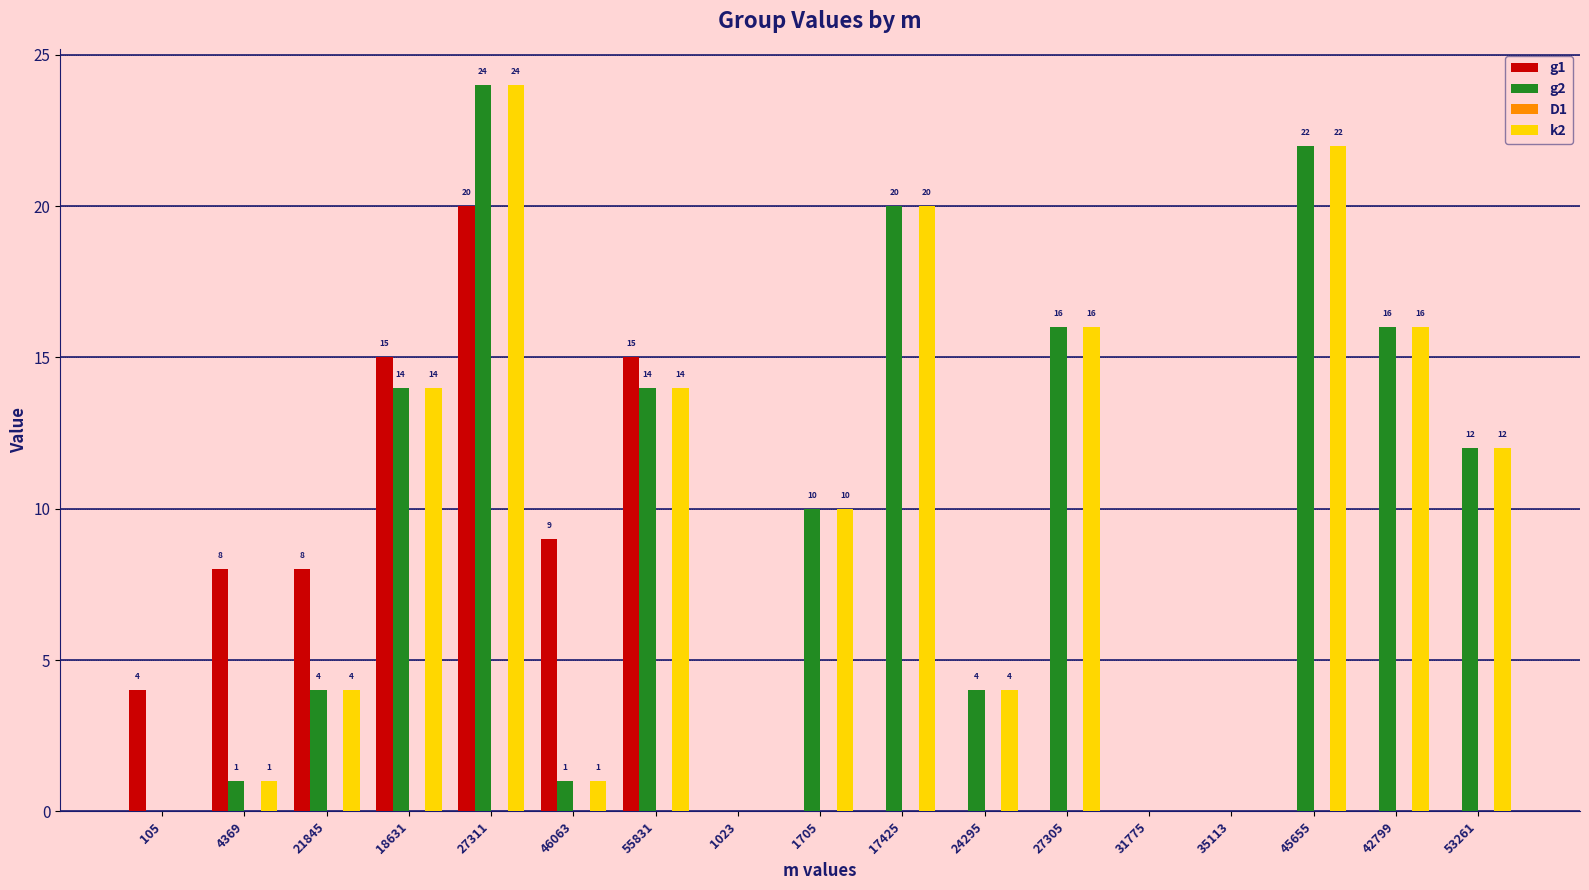

How many positive values does the g2 series have?

13